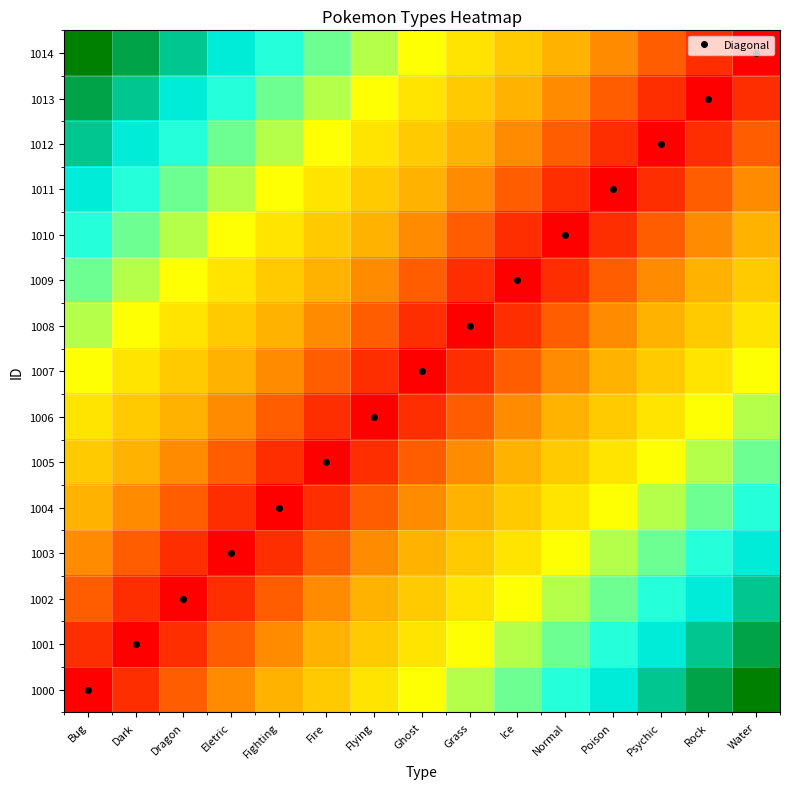

At Ghost, list the series in order from smallest to largest.

1007, 1006, 1008, 1005, 1009, 1004, 1010, 1003, 1011, 1002, 1012, 1001, 1013, 1000, 1014